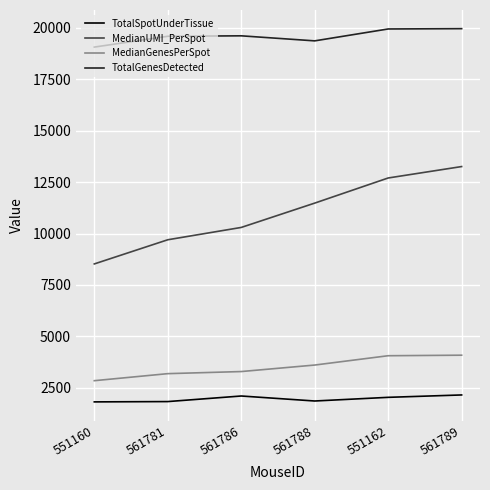

Is the value of MedianUMI_PerSpot at 551160 greater than the value of TotalSpotUnderTissue at 551162?

Yes